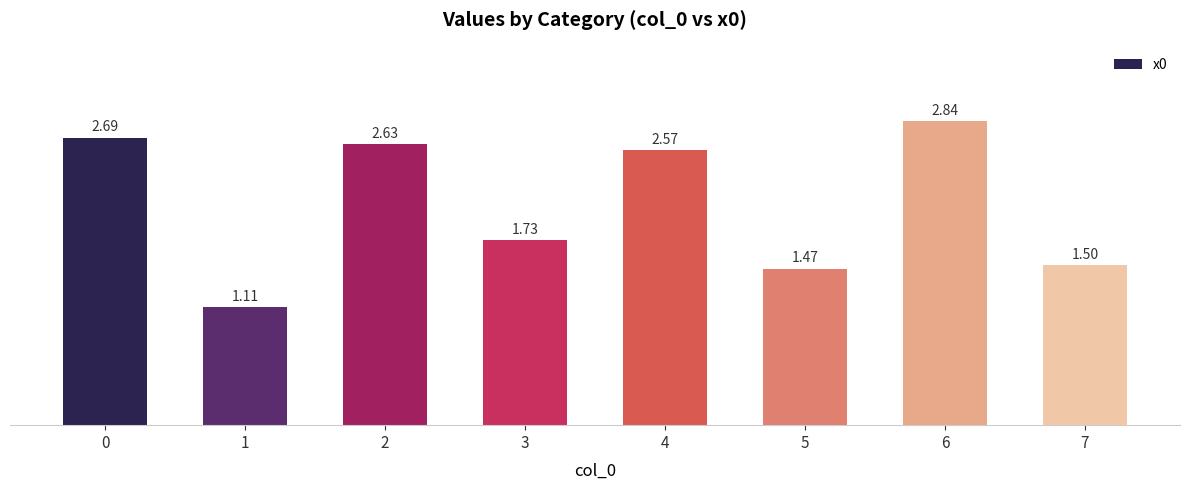

Rank the categories by value from lowest to highest.

1, 5, 7, 3, 4, 2, 0, 6